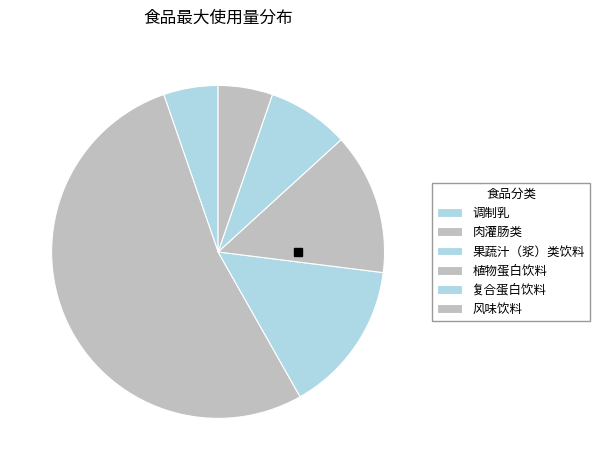

How many slices are in this pie chart?

6